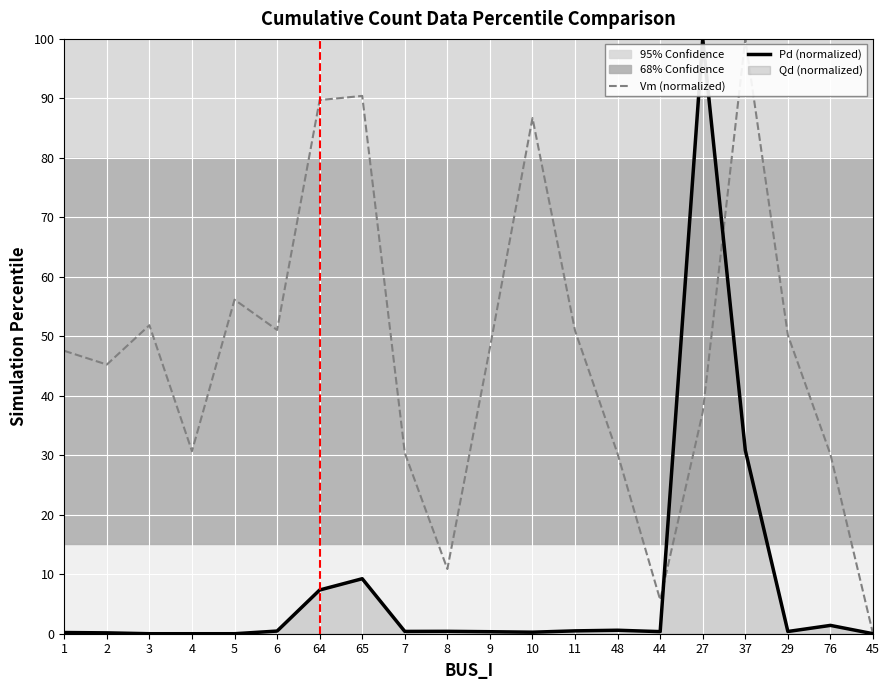

What is the label of the 12th point from the right?

7